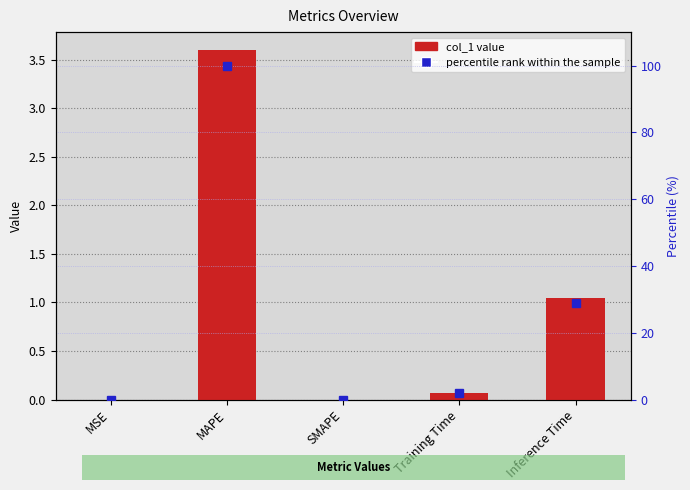

Between Training Time and Inference Time, which series saw the biggest shift?

percentile rank